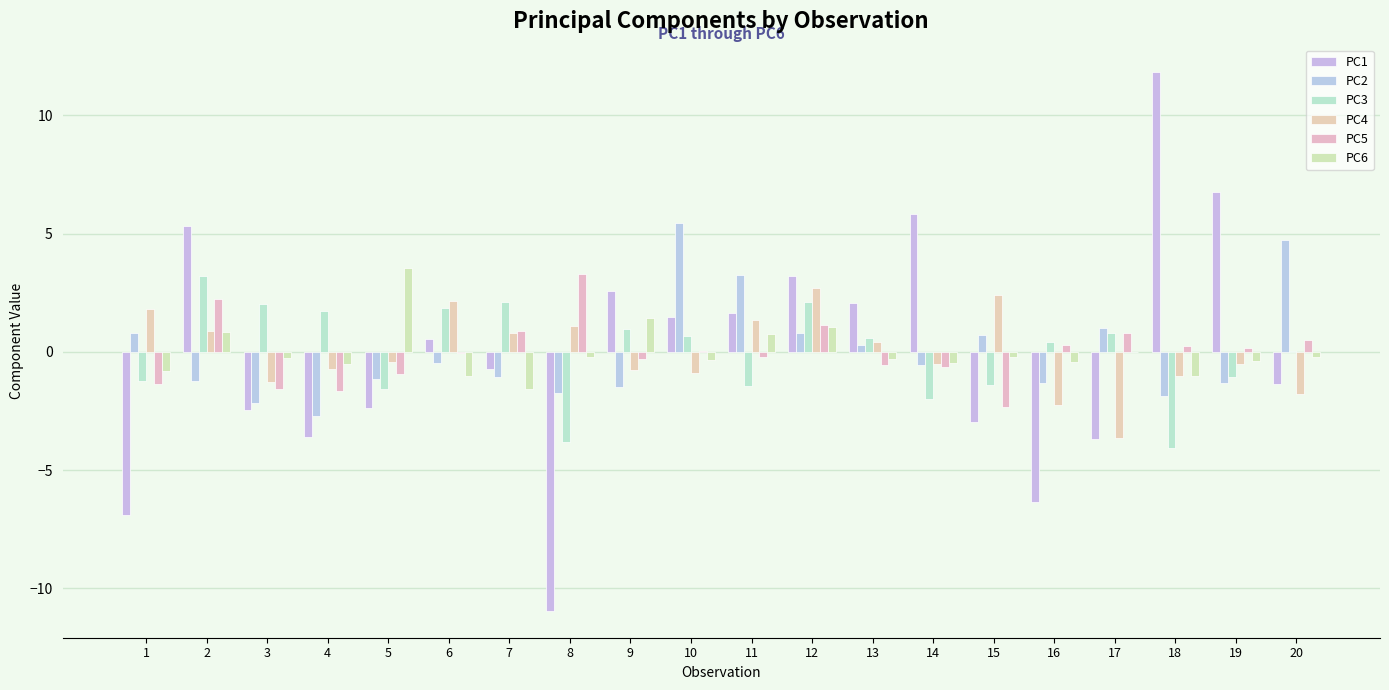

The value of PC3 at 1 is -0.4. True or false?

False